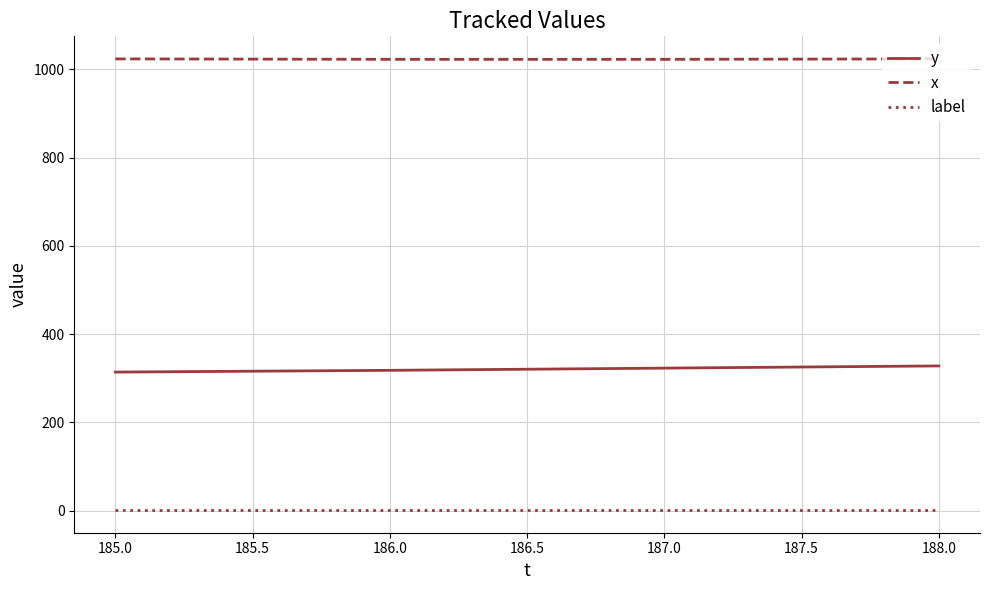

Is it true that y equals 318 at 186.0?

True